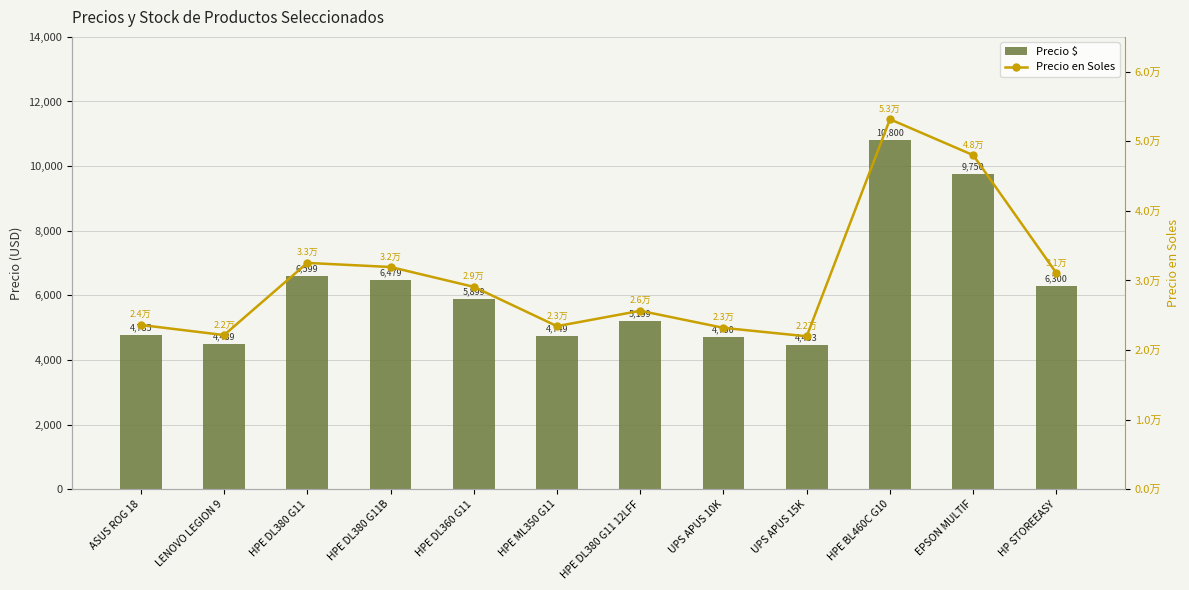

How many values in the Precio $ series exceed 5899?

5